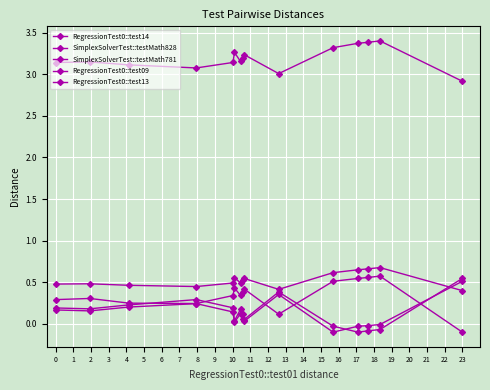

Reading left to right, what are all the values shown in this chart?

RegressionTest0::test14: 0.2	0.2	0.2	0.2	0.1	0.0	0.1	0.1	0.0	0.4	-0.1	-0.0	-0.0	-0.0	0.5
SimplexSolverTest::testMath828: 3.1	3.1	3.1	3.1	3.1	3.3	3.2	3.2	3.2	3.0	3.3	3.4	3.4	3.4	2.9
SimplexSolverTest::testMath781: 0.5	0.5	0.5	0.4	0.5	0.6	0.5	0.5	0.5	0.4	0.6	0.6	0.7	0.7	0.4
RegressionTest0::test09: 0.3	0.3	0.2	0.2	0.3	0.4	0.3	0.4	0.4	0.1	0.5	0.5	0.6	0.6	-0.1
RegressionTest0::test13: 0.2	0.2	0.2	0.3	0.2	0.0	0.2	0.1	0.0	0.4	-0.0	-0.1	-0.1	-0.1	0.5